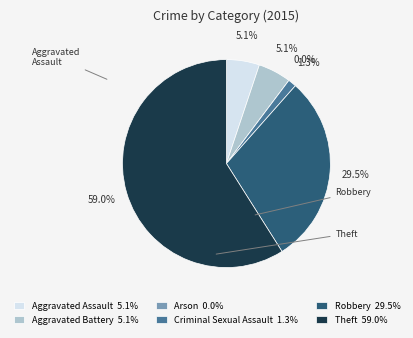

Is 6 the majority of the pie?

No